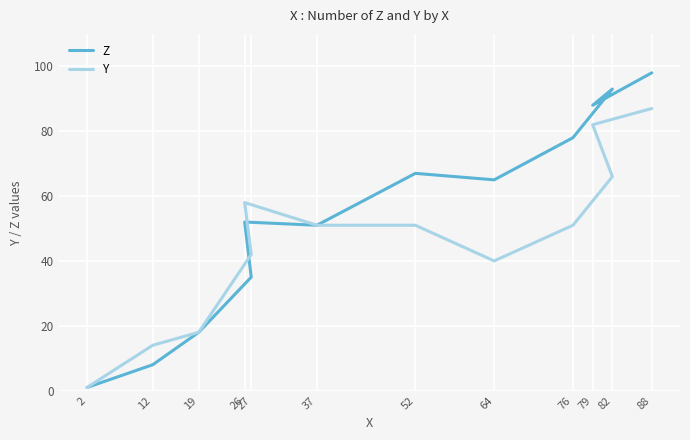

What is the maximum value for Z?

98